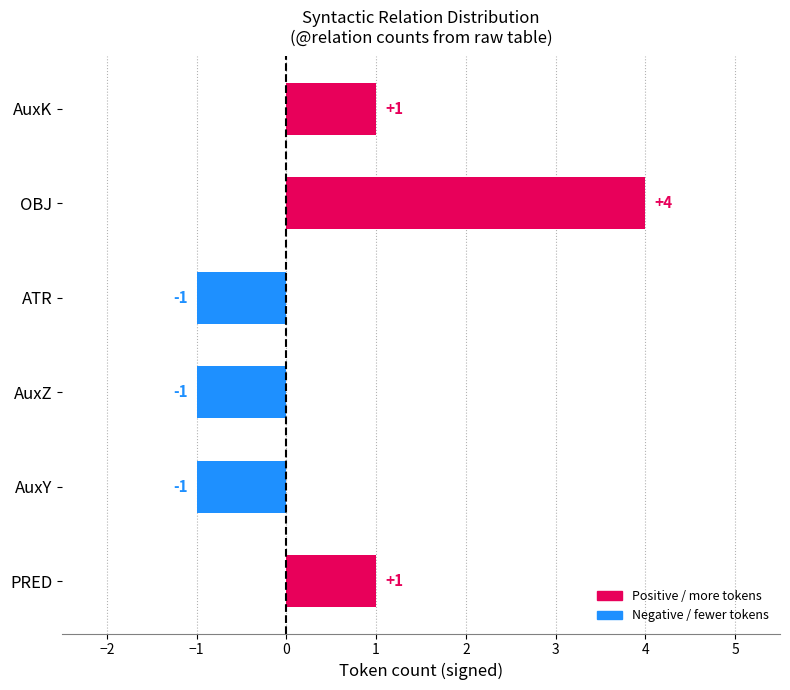

What is the difference between the second highest and second lowest values?

2